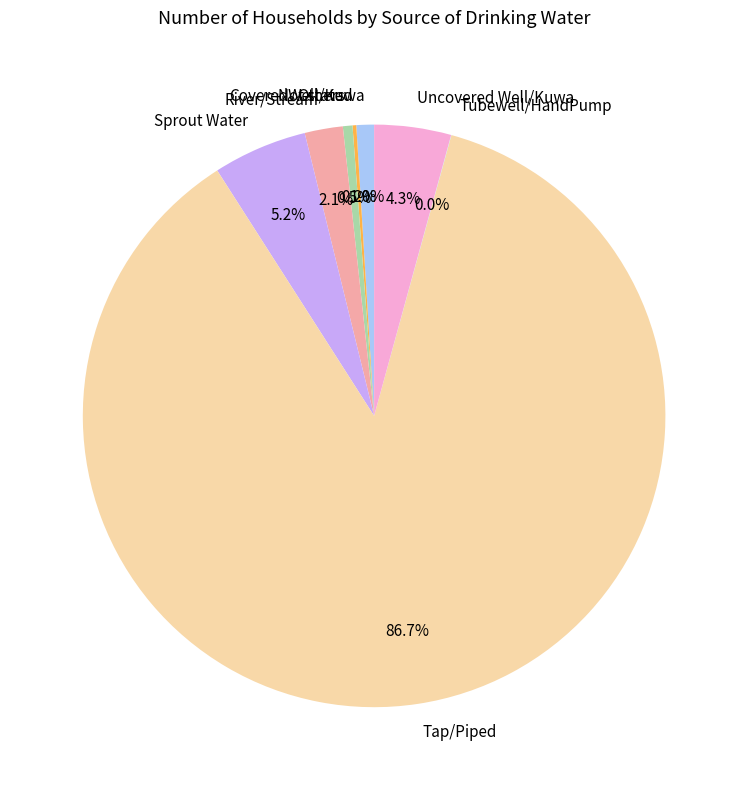

Does any single category account for the majority?

Yes